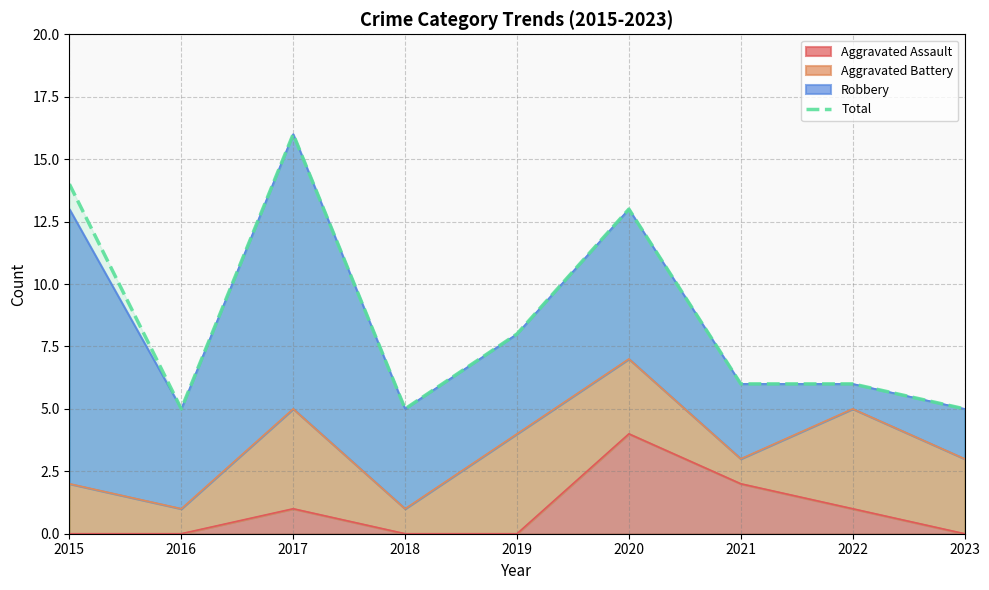

At which category does the data reach its first local valley?

2016